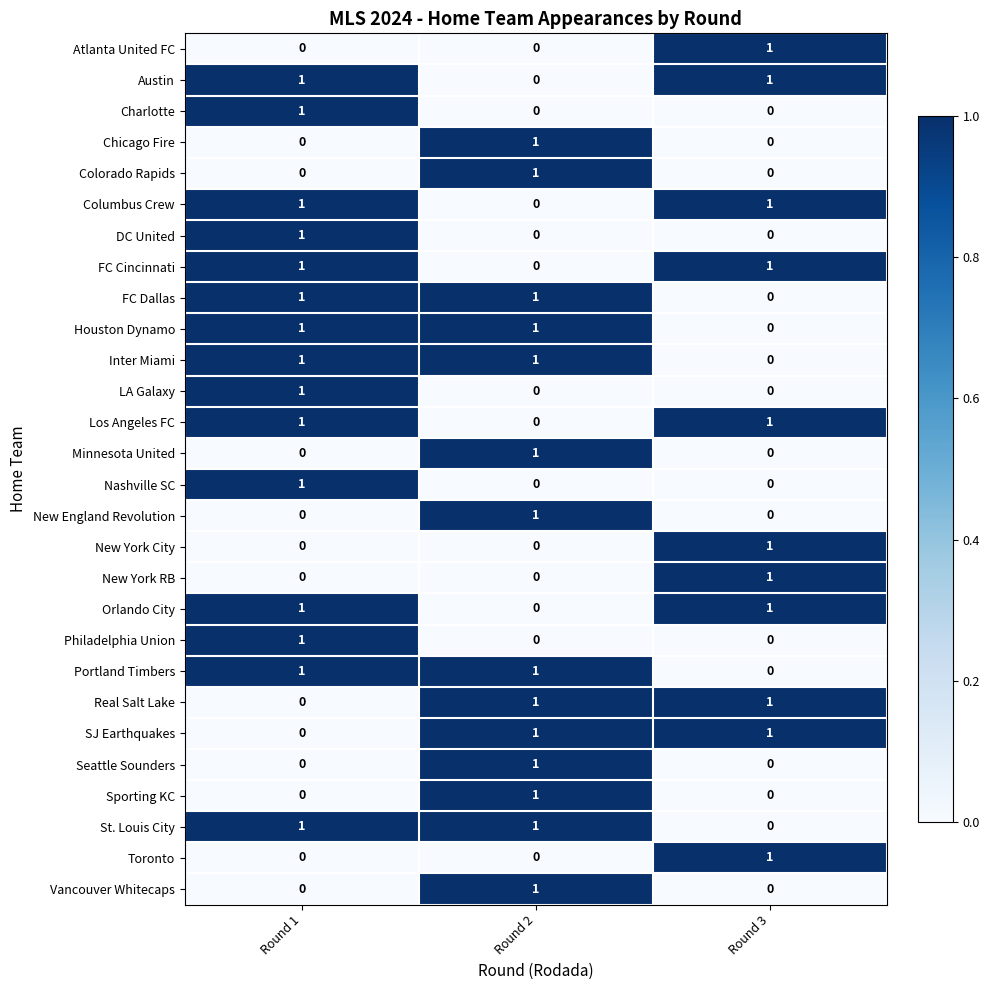

At which category is the sum across all series the highest?

Round 1